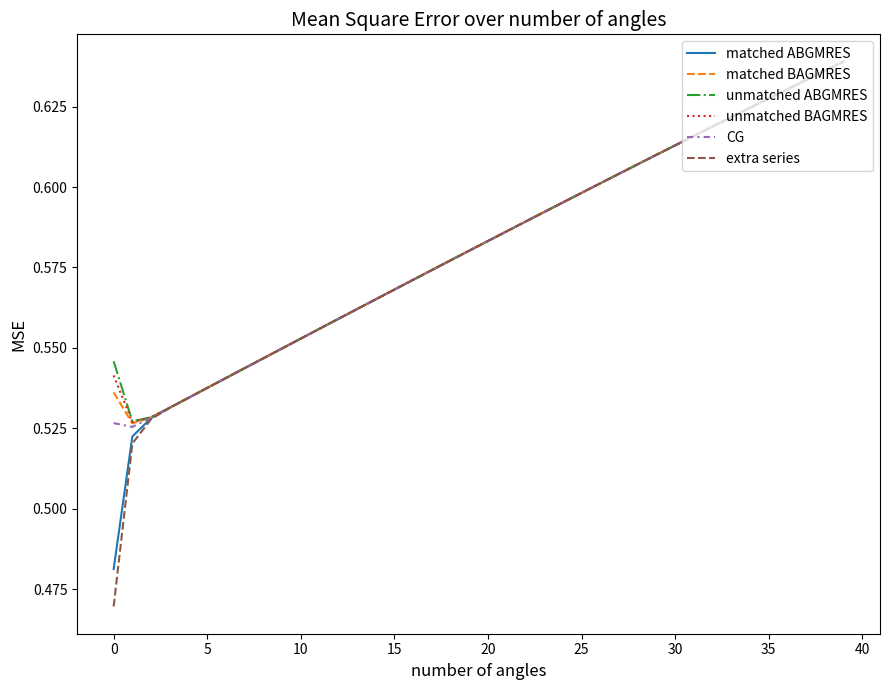

Which series has the widest spread of values?

extra series